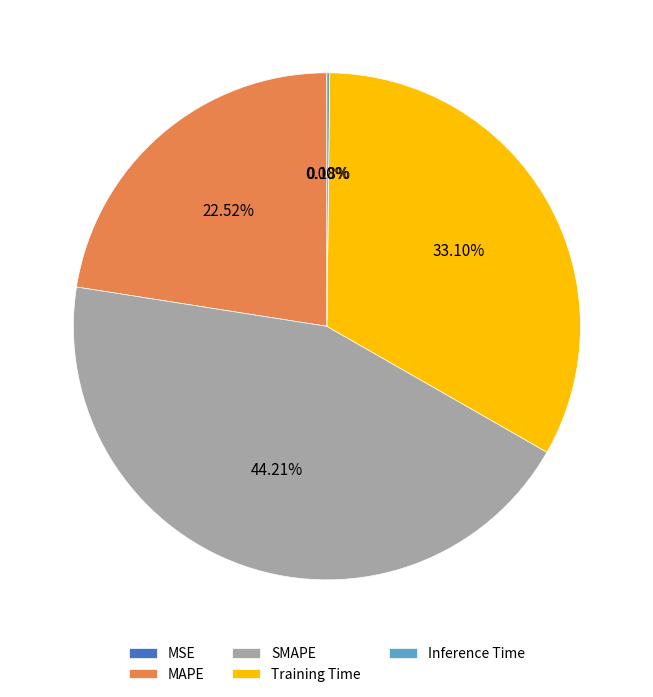

Between SMAPE and MAPE, which is larger?

SMAPE